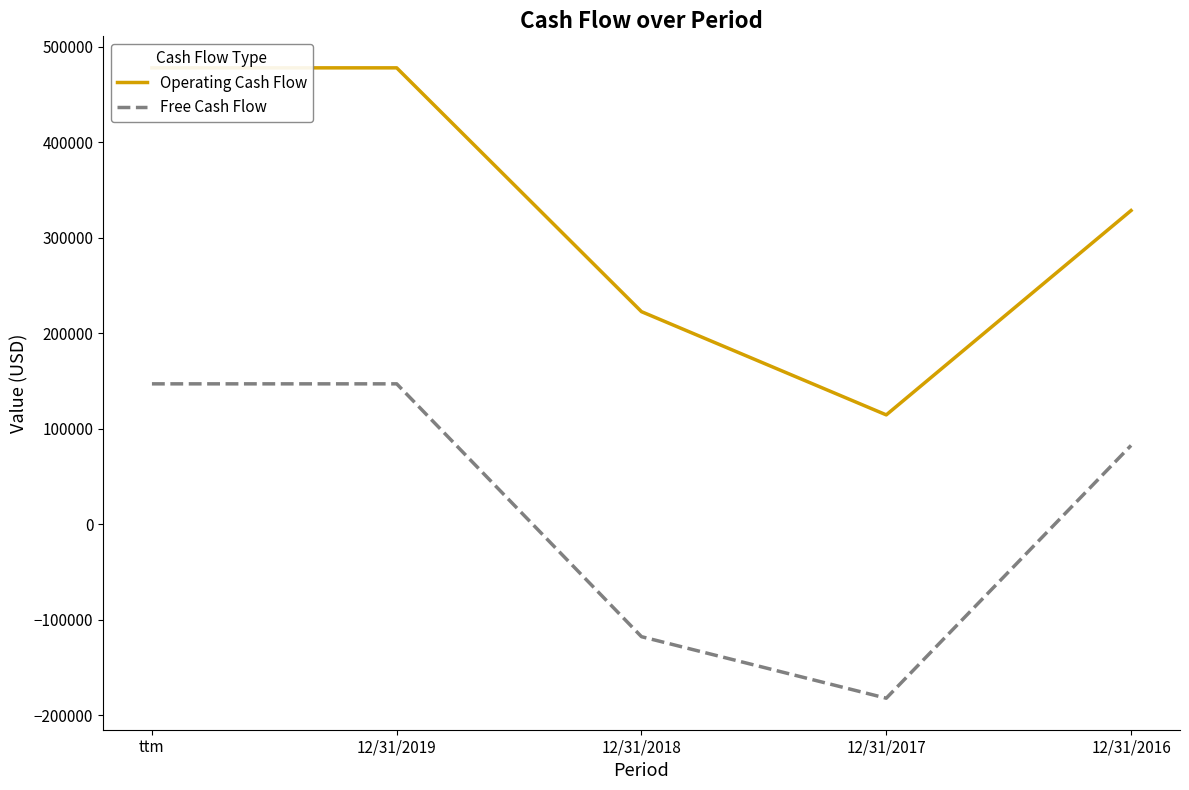

The value of Operating Cash Flow at 12/31/2017 is 114365. True or false?

True